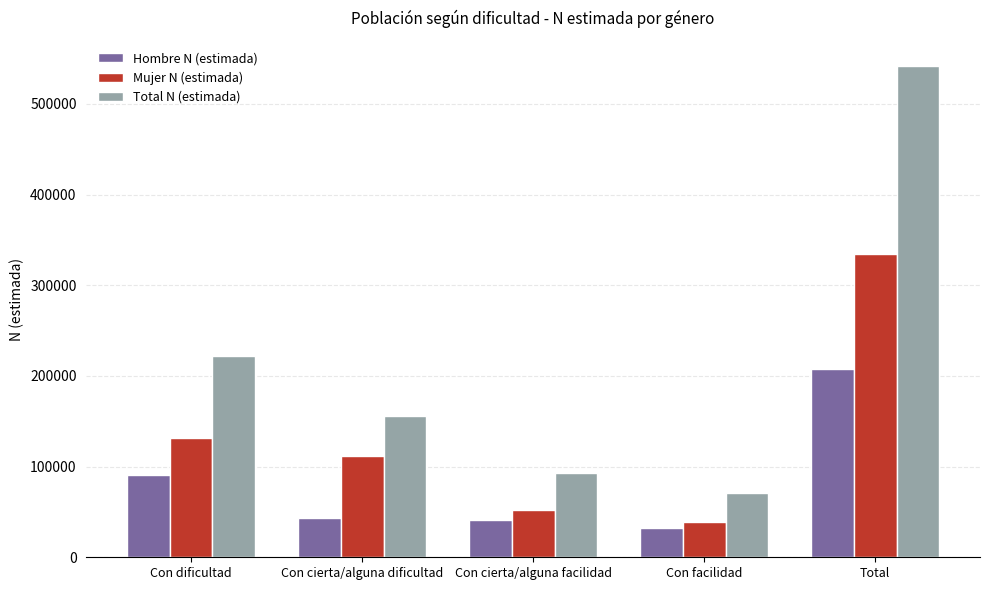

What value does the Hombre N (estimada) series have at Con cierta/alguna dificultad, to the nearest 10?

43260